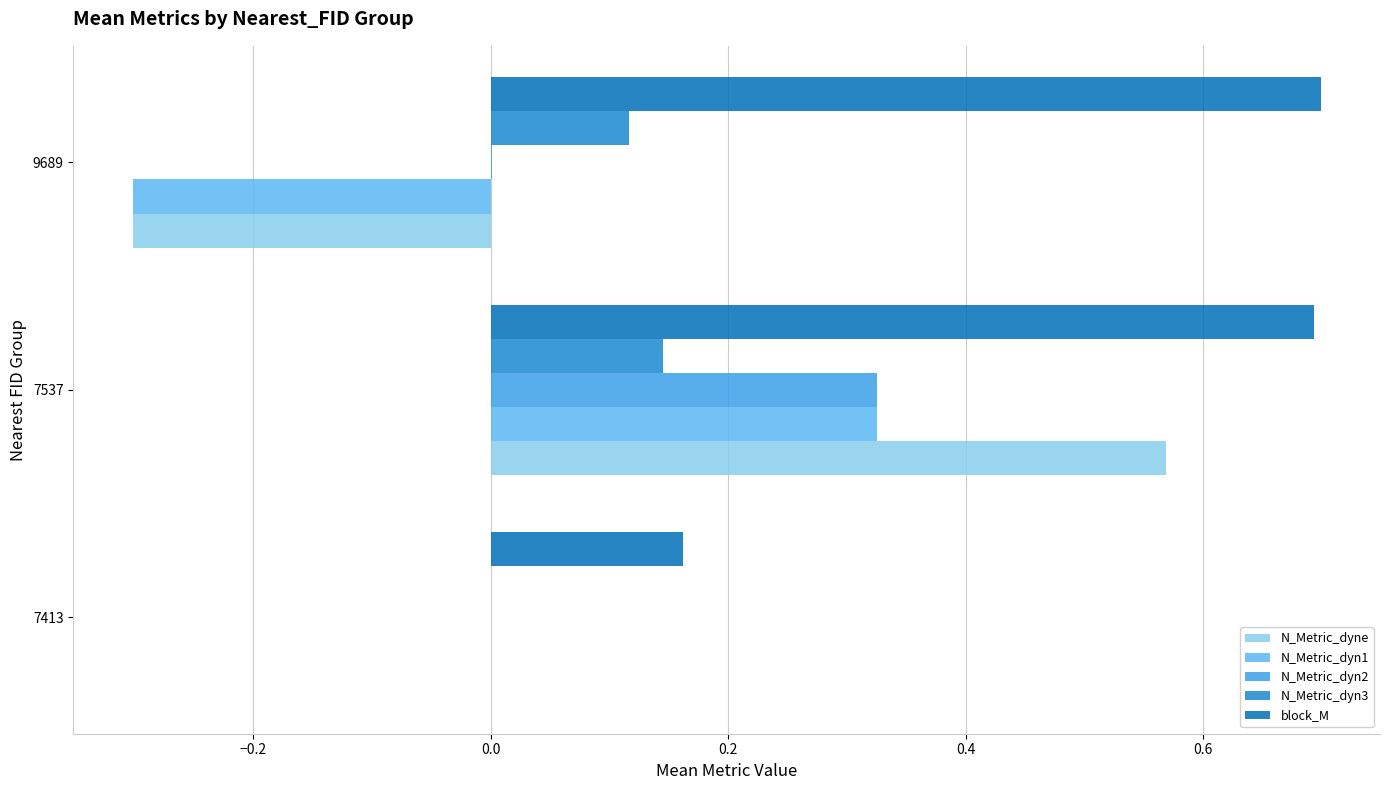

What is the greatest value displayed?

0.7